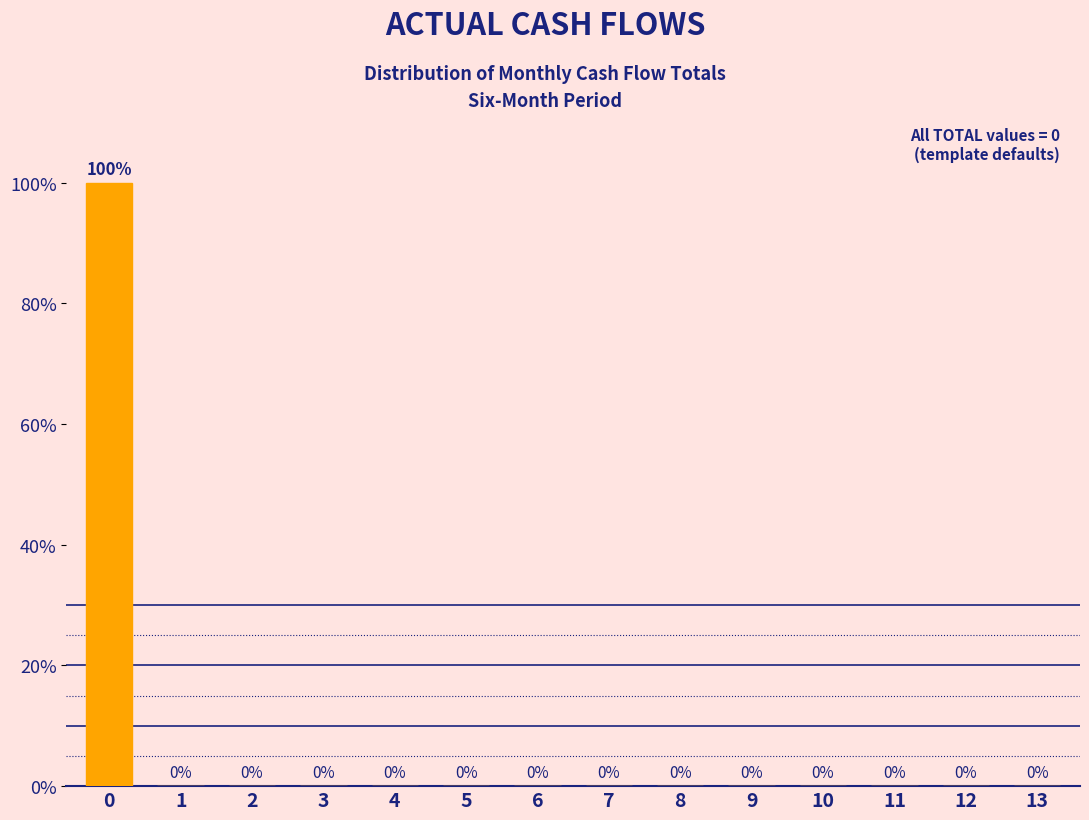

Reading right to left, list all the values displayed in this chart.

13=0	12=0	11=0	10=0	9=0	8=0	7=0	6=0	5=0	4=0	3=0	2=0	1=0	0=100